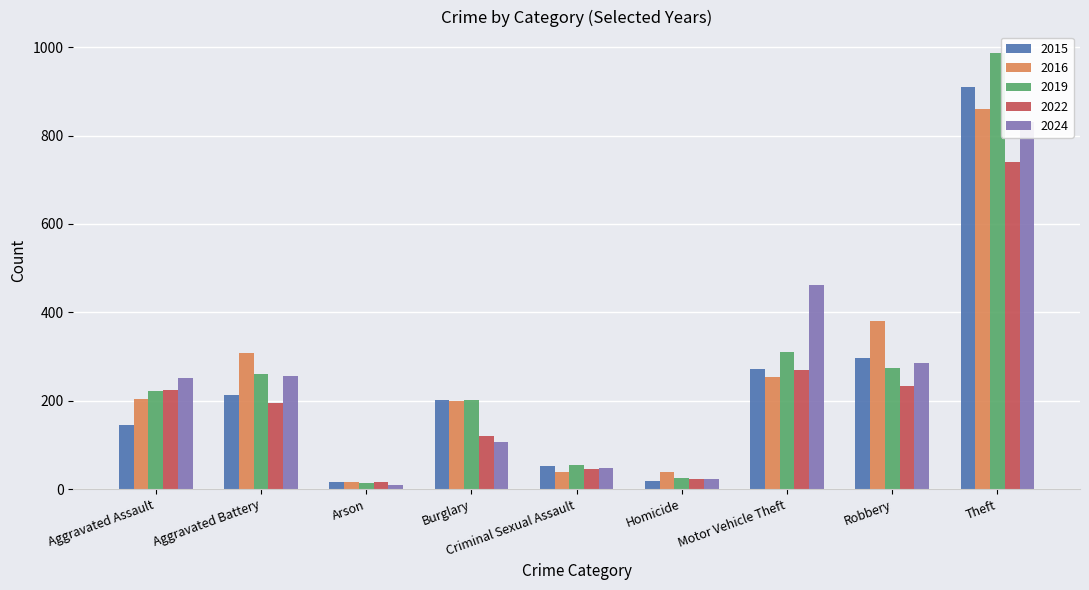

Reading right to left, extract all data points from this chart.

2015: 910	297	271	18	52	201	15	213	146
2016: 861	380	254	38	38	200	16	308	203
2019: 986	274	311	26	55	202	14	260	223
2022: 740	233	270	23	45	121	16	194	224
2024: 830	285	462	22	48	107	9	256	251